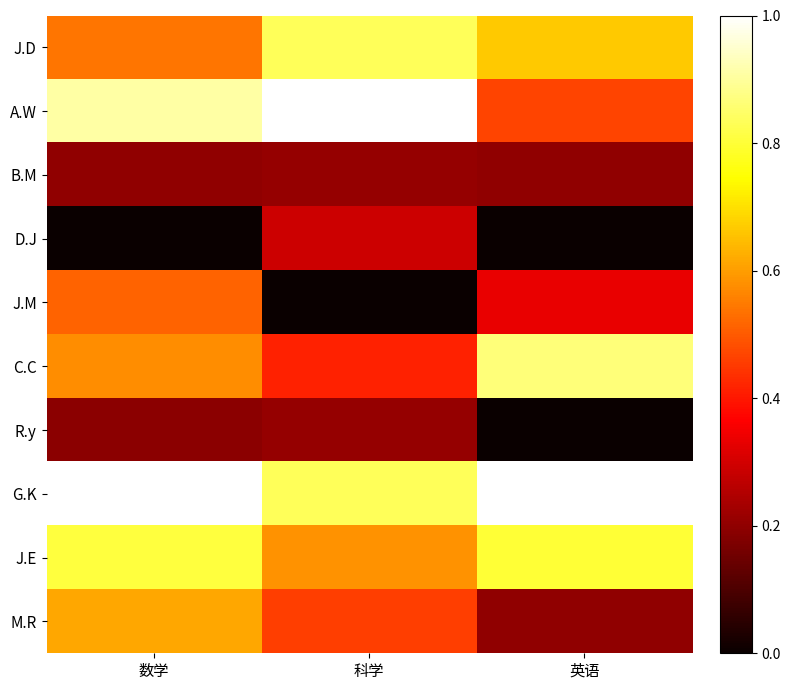

At how many categories does at least one series exceed 0?

3